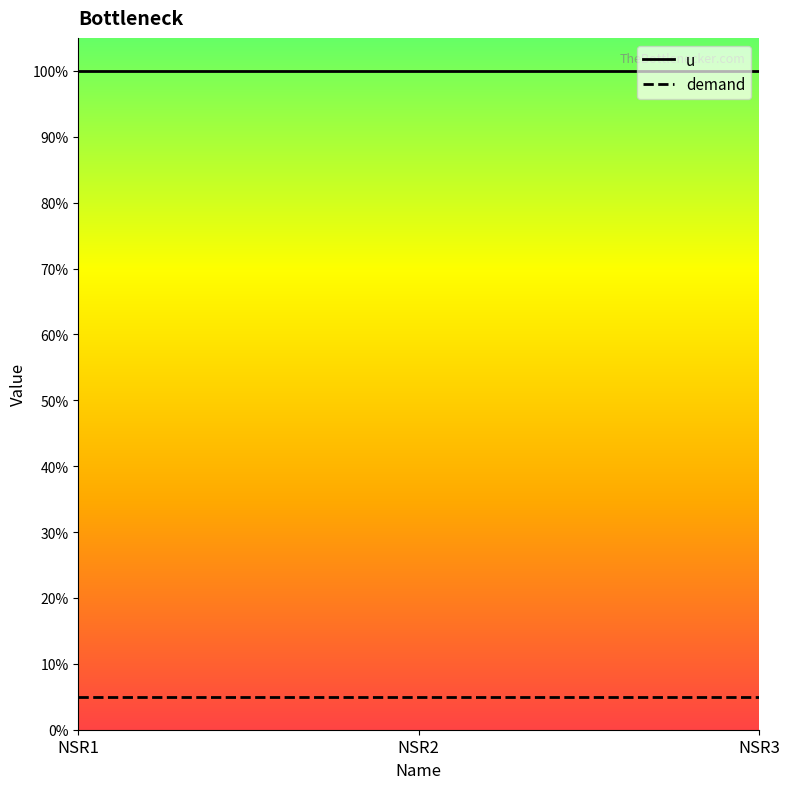

What is the value of the demand point at the 1st from the left?

0.1